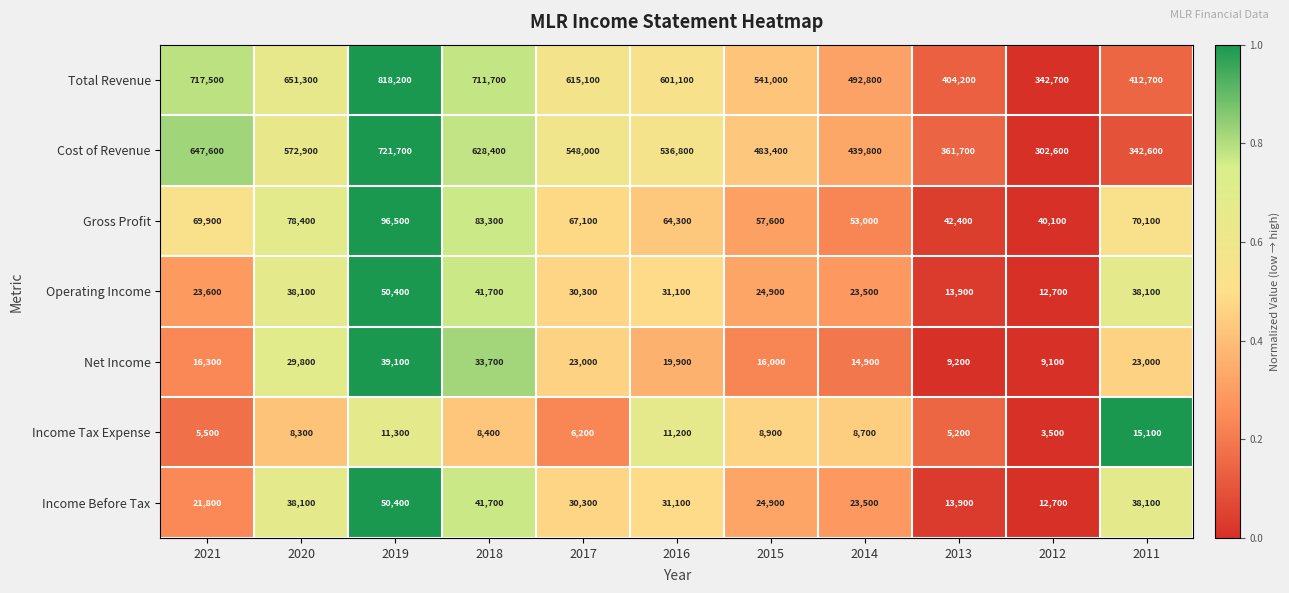

What is the difference between the maximum and minimum values in the Total Revenue series?

475500